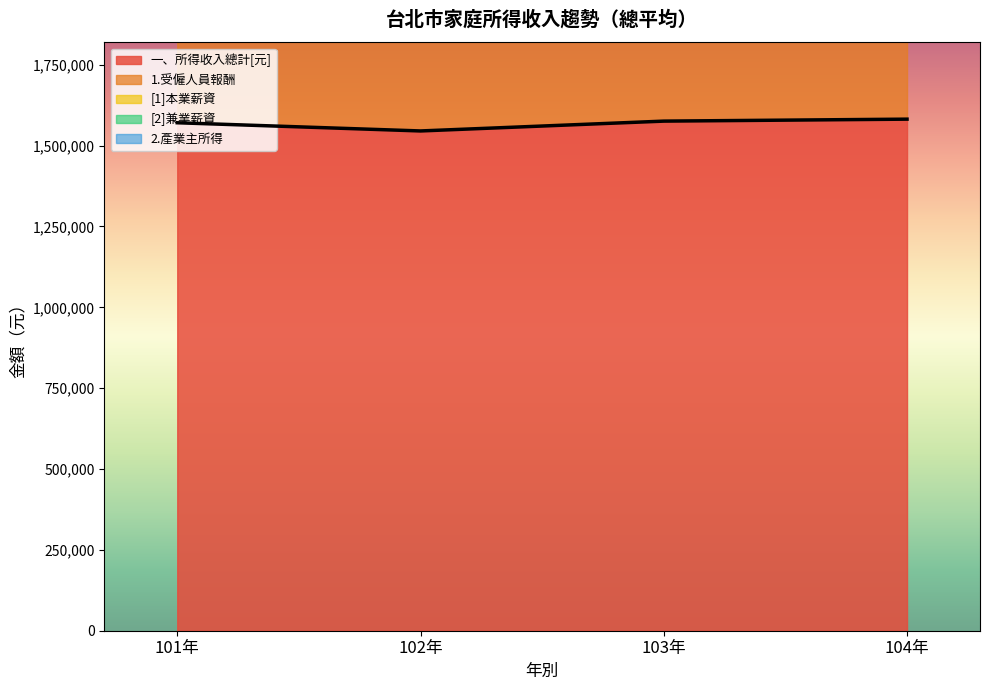

How many categories are shown in the chart?

4